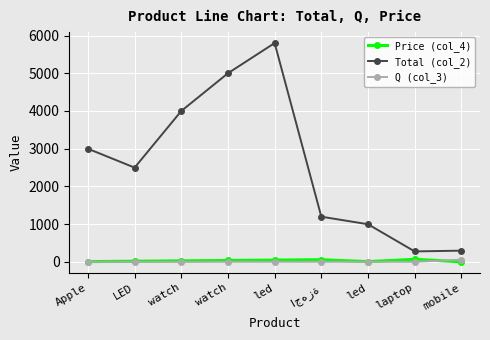

What is the difference between the Price (col_4) values at led and mobile?

5